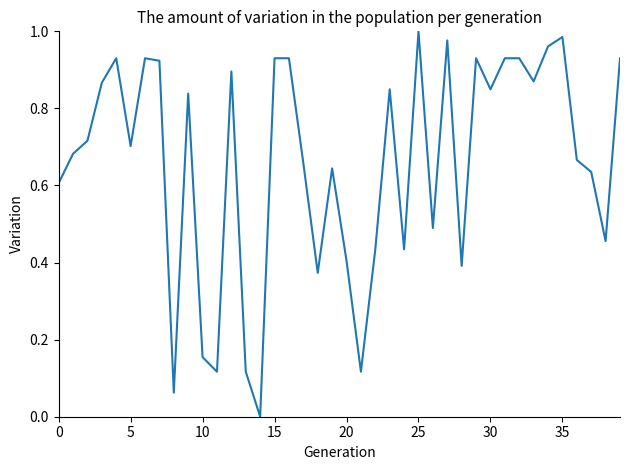

How many lines are shown in the chart?

1